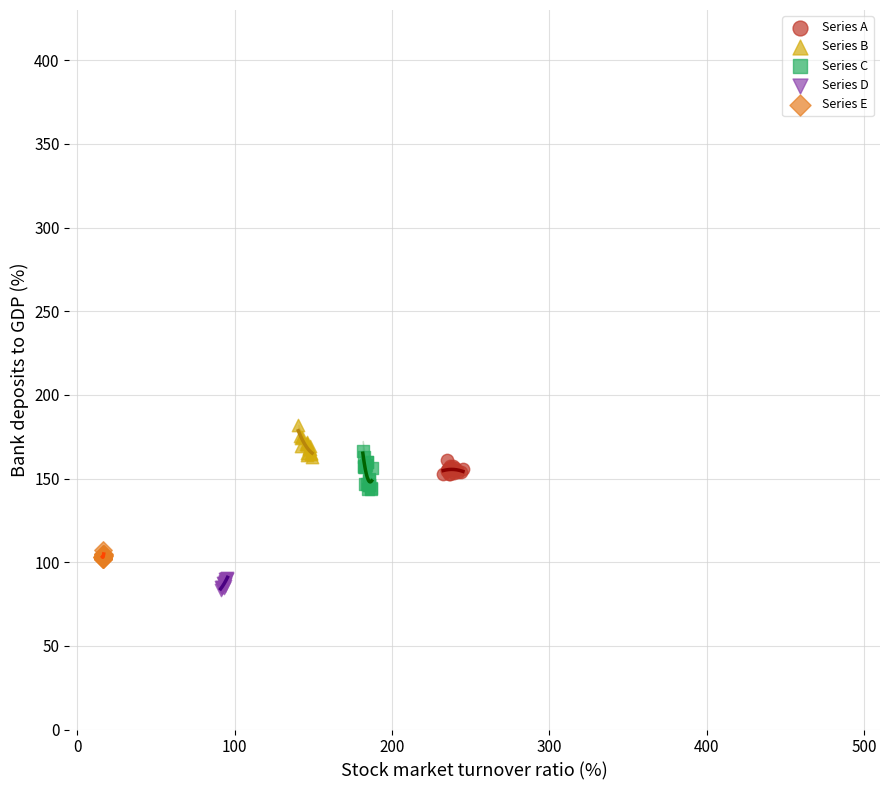

Which series reaches the minimum Y coordinate?

Series D